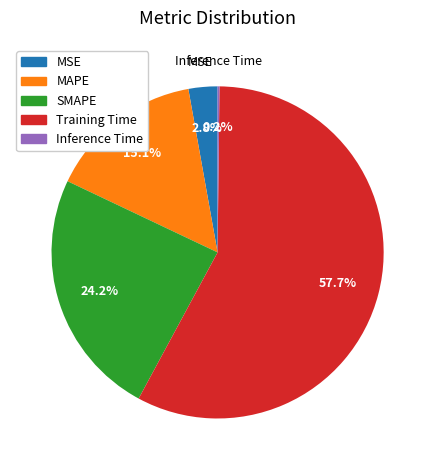

Between SMAPE and MAPE, which is larger?

SMAPE